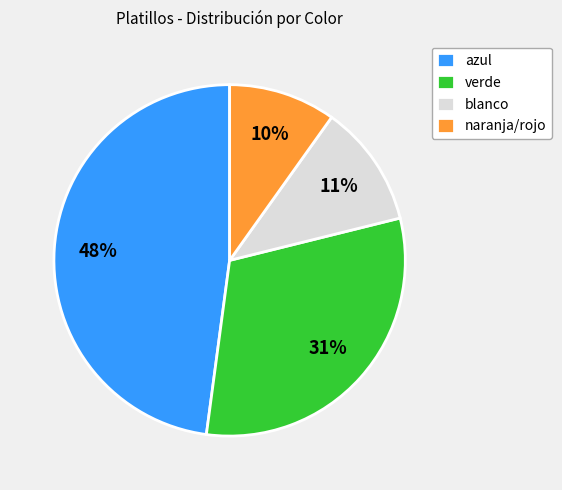

To the nearest percent, what portion does blanco represent?

11%